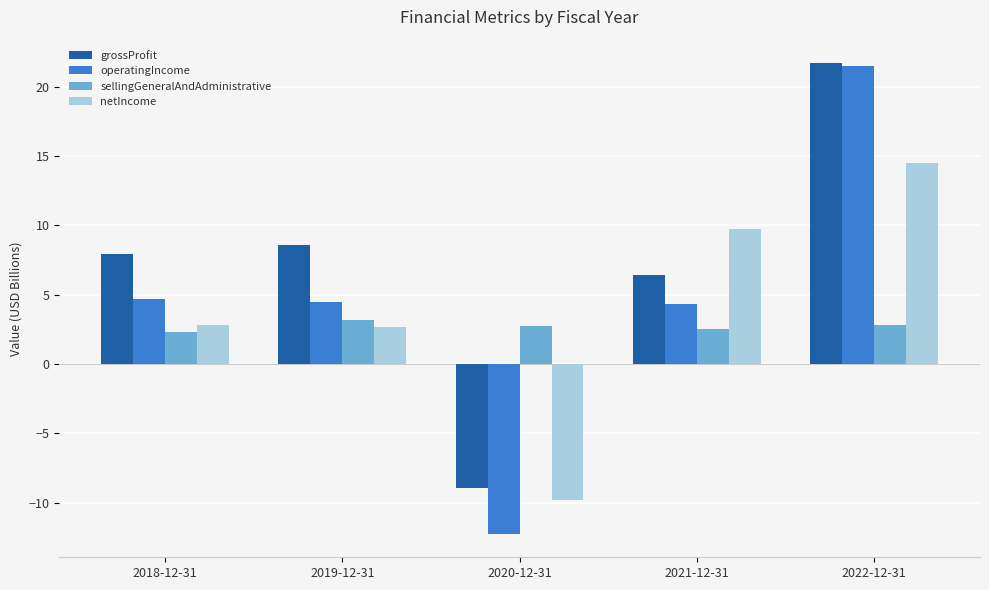

Is it true that grossProfit equals 6.4 at 2021-12-31?

True